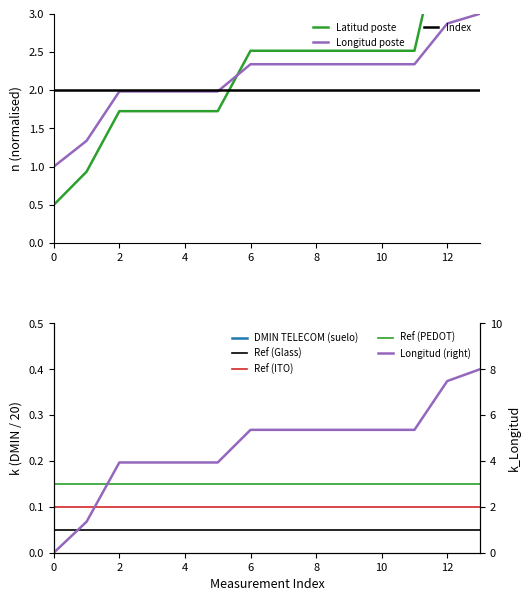

How many categories are shown in the chart?

14